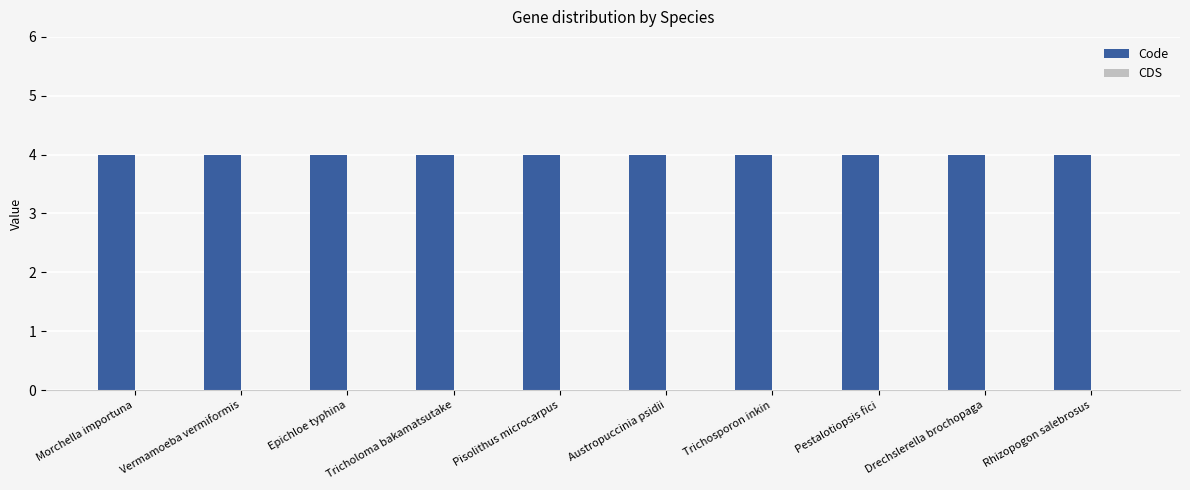

What is the label of the 8th bar from the left?

Pestalotiopsis fici